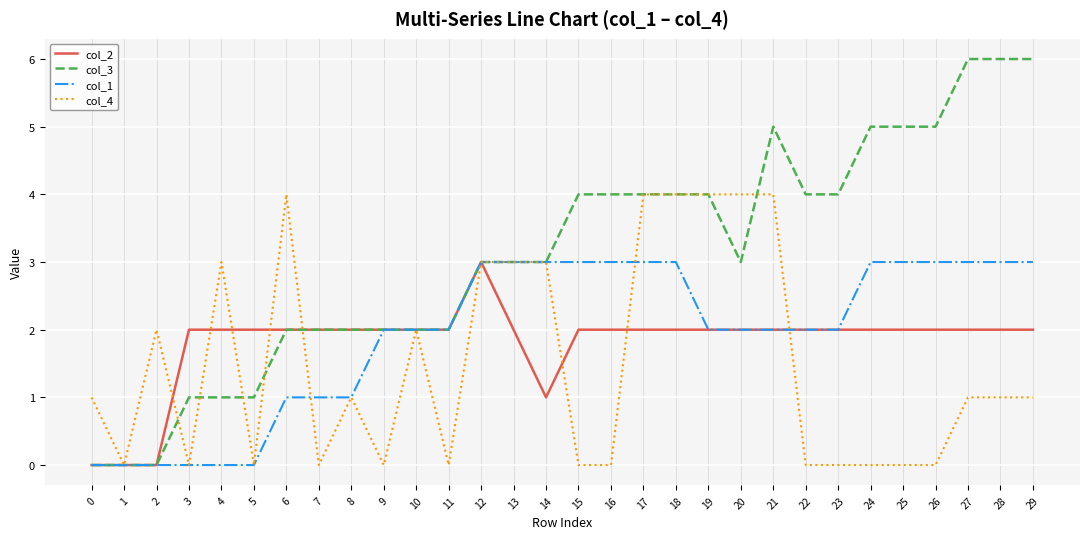

What is the greatest value displayed?

6